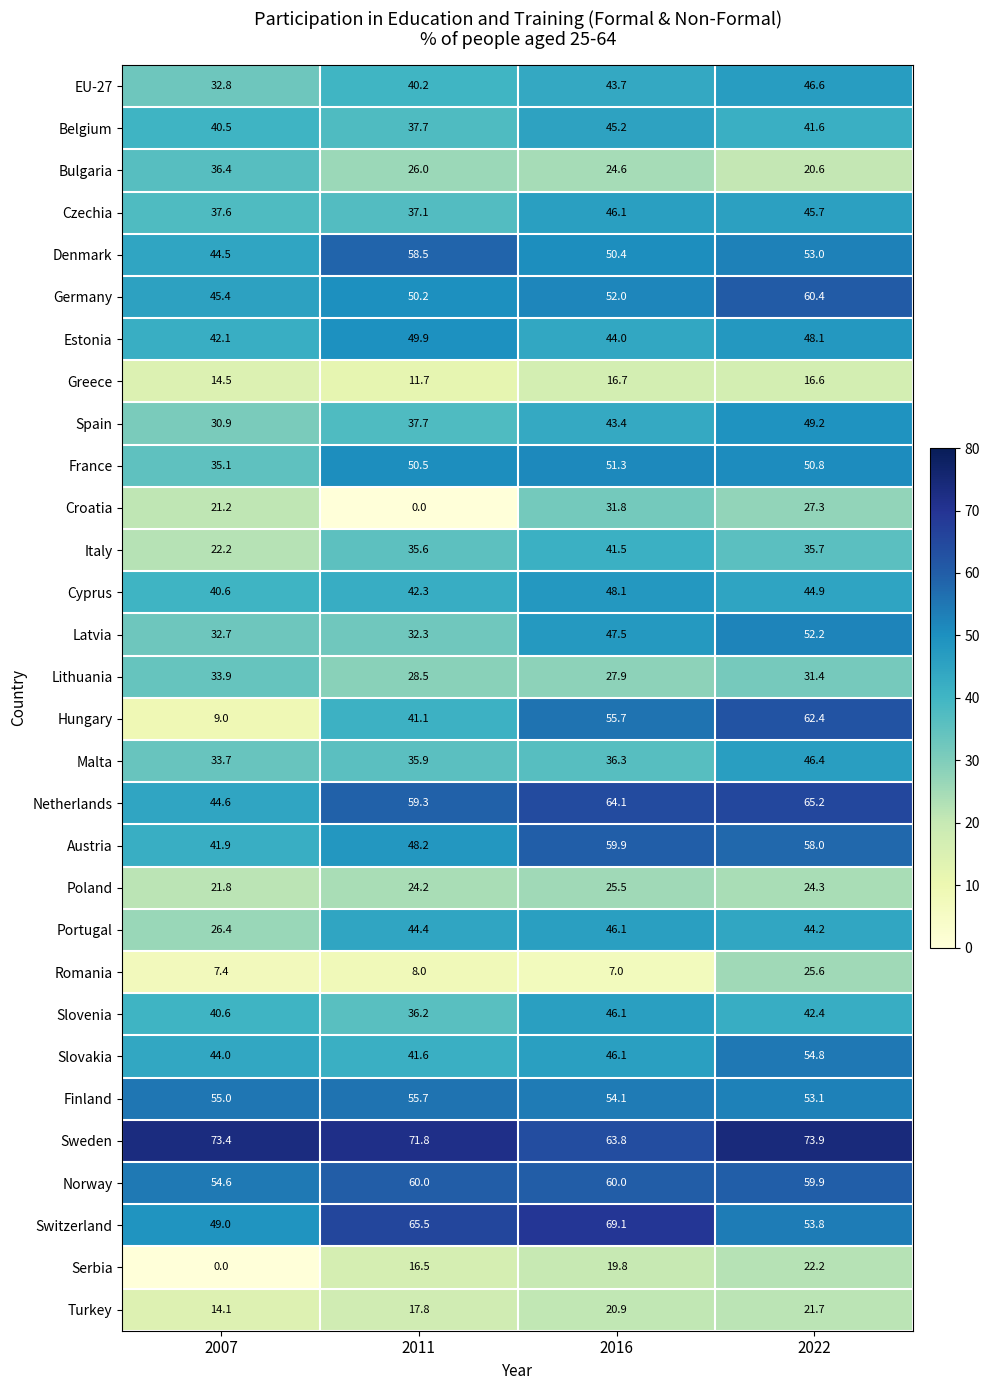

What is the difference between the maximum and minimum values in the Poland series?

3.7